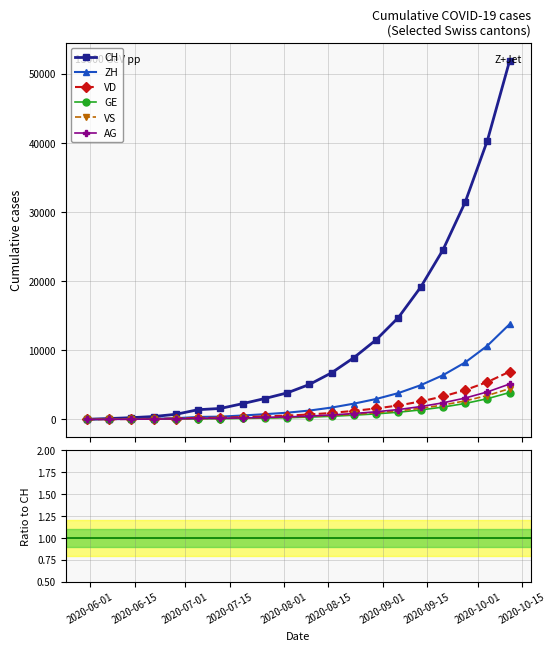

How many data points does each series have?

20